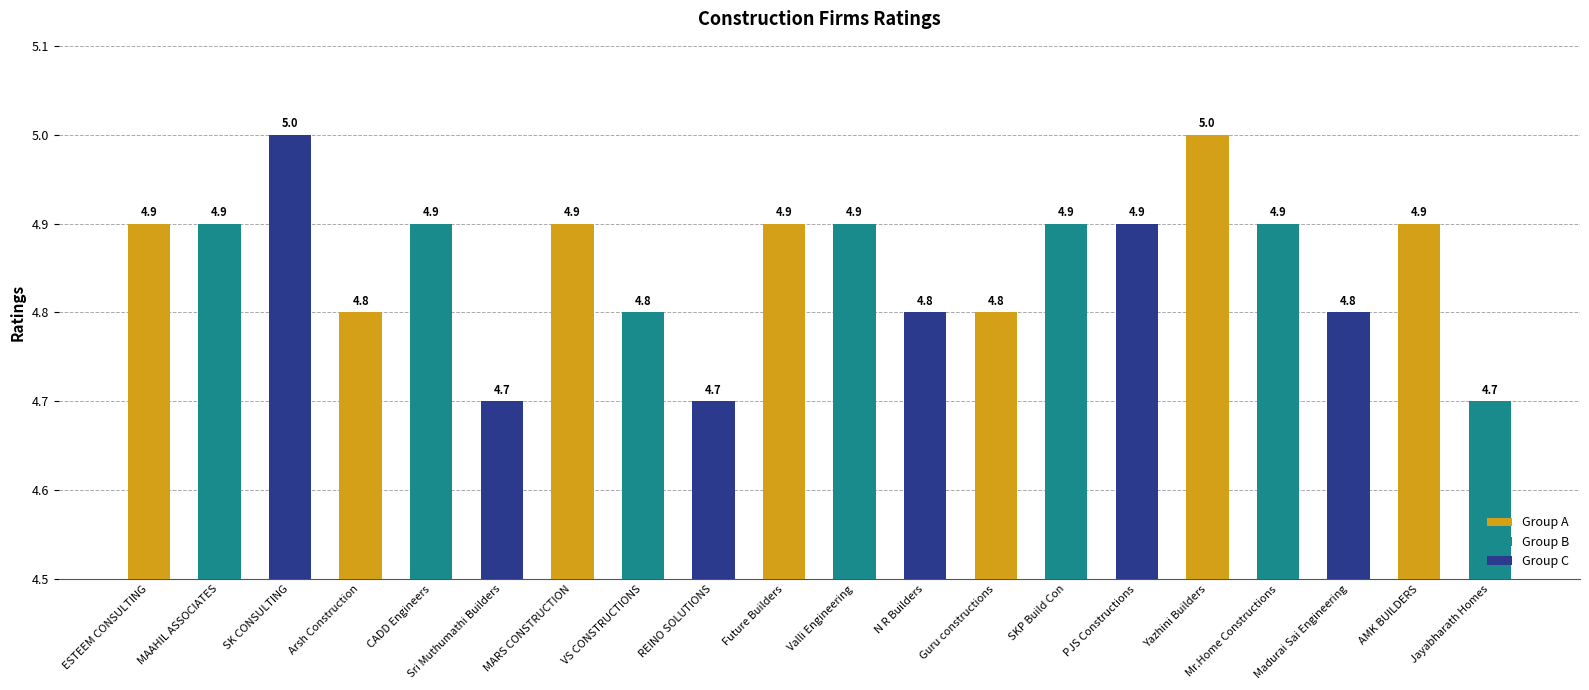

True or false: the data shows 8.7 at PJS Constructions.

False